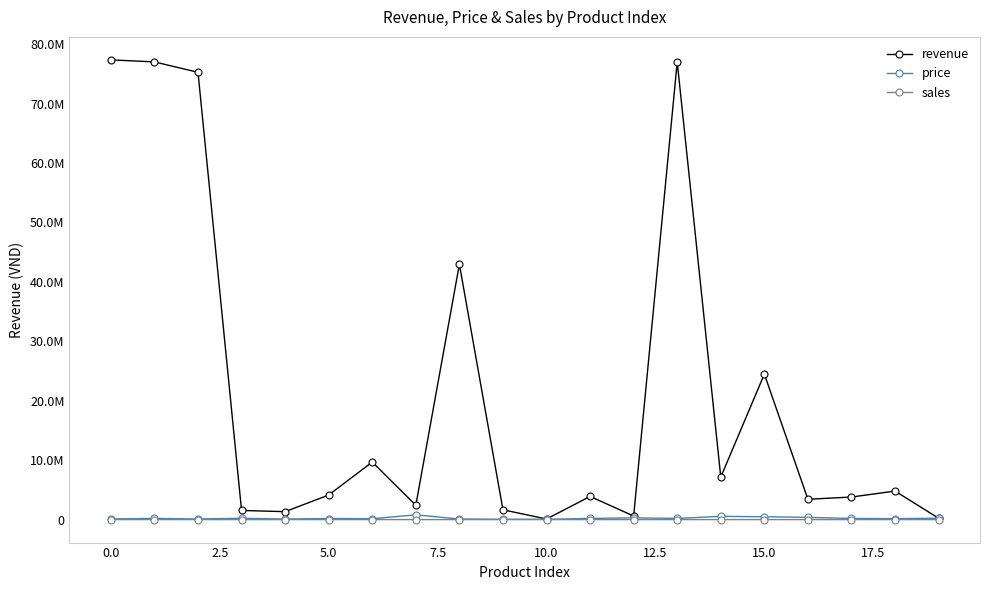

What is the label of the 10th point from the right?

10